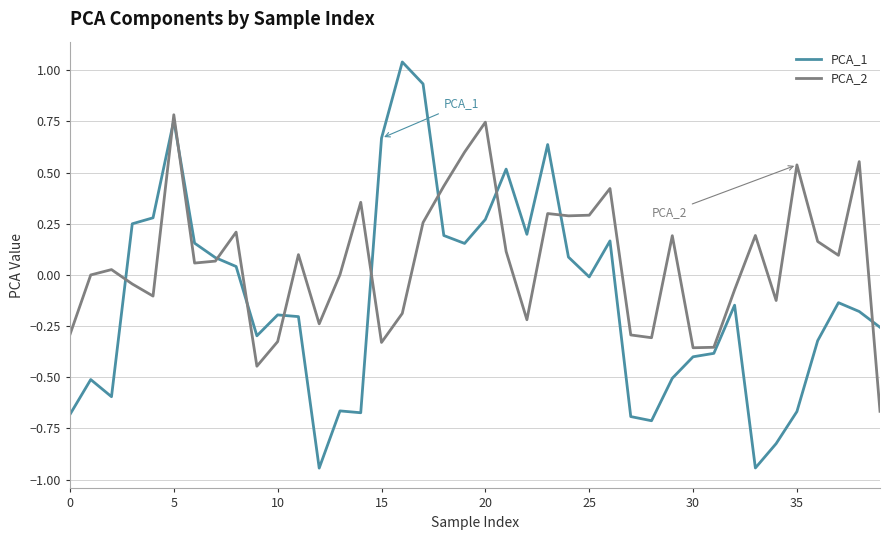

Which series has the widest spread of values?

PCA_1